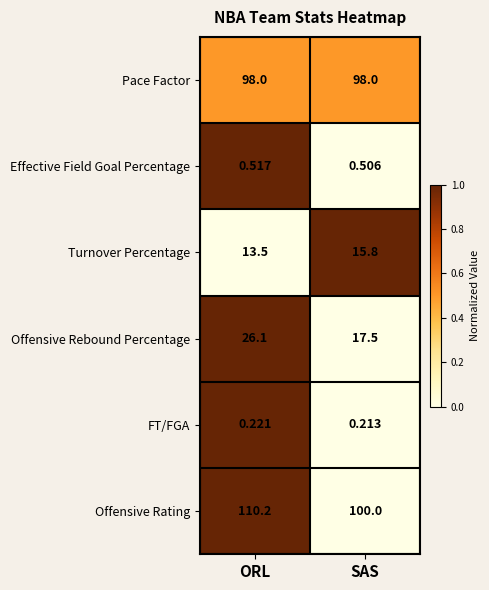

Rank the series by their maximum value, from highest to lowest.

Offensive Rating, Pace Factor, Offensive Rebound Percentage, Turnover Percentage, Effective Field Goal Percentage, FT/FGA